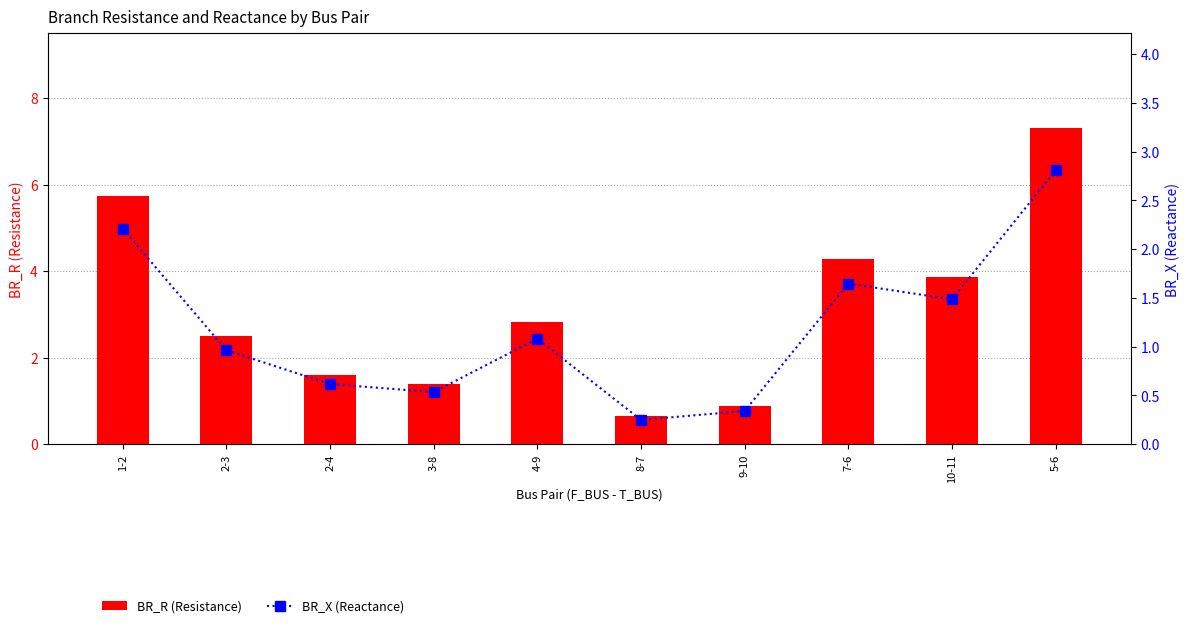

What are all the series names shown in the legend?

BR_R (Resistance), BR_X (Reactance)